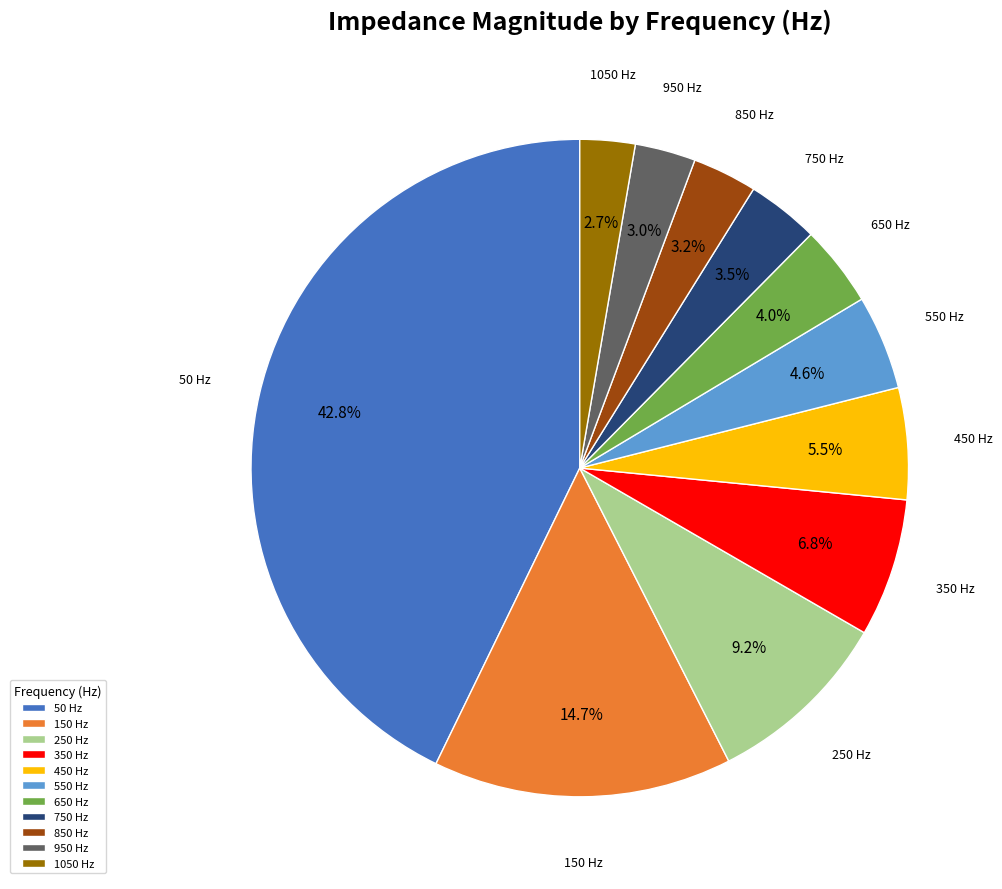

Is it true that 350 is 7% of the pie?

True